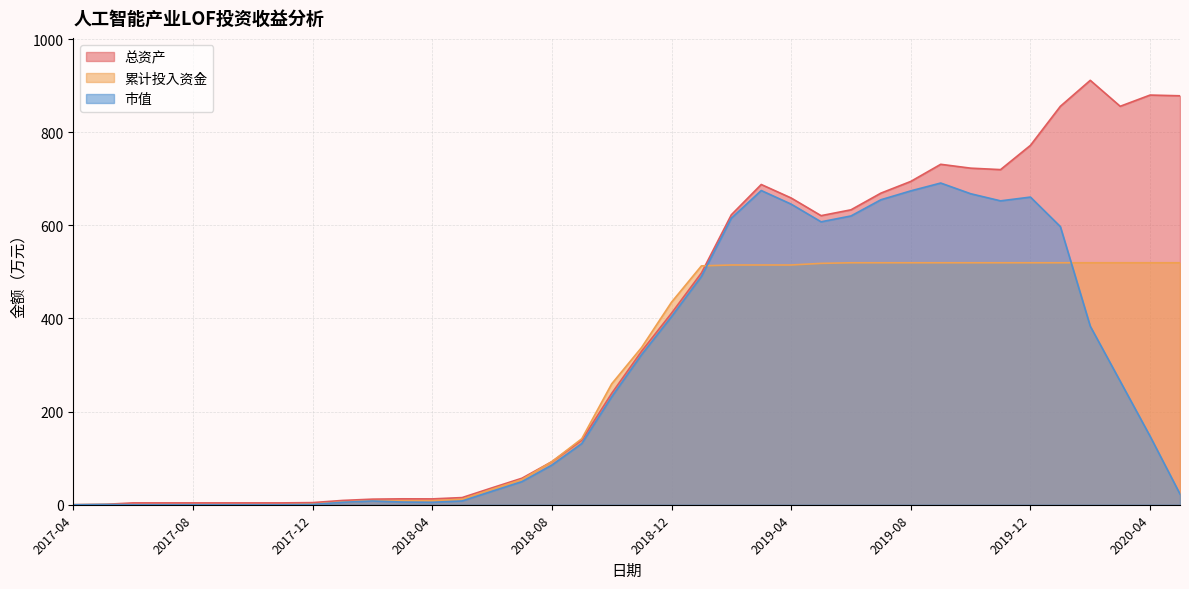

What is the spread (max minus min) of values at 2017-09?

4.0